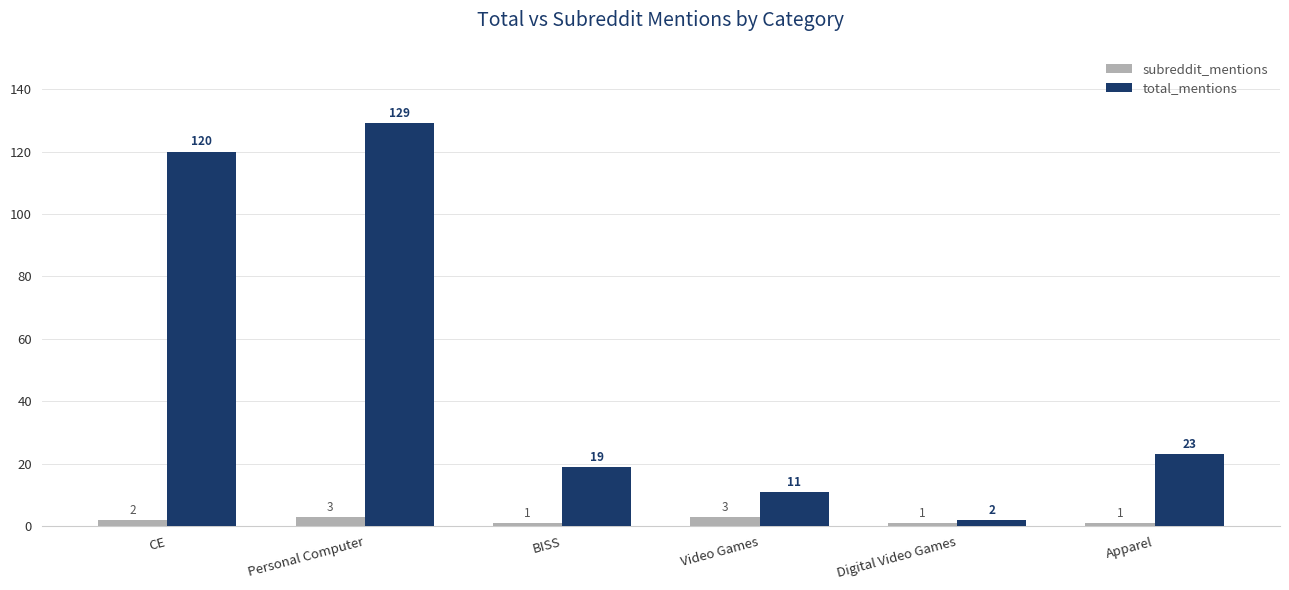

Which series changed the most between CE and Digital Video Games?

total_mentions